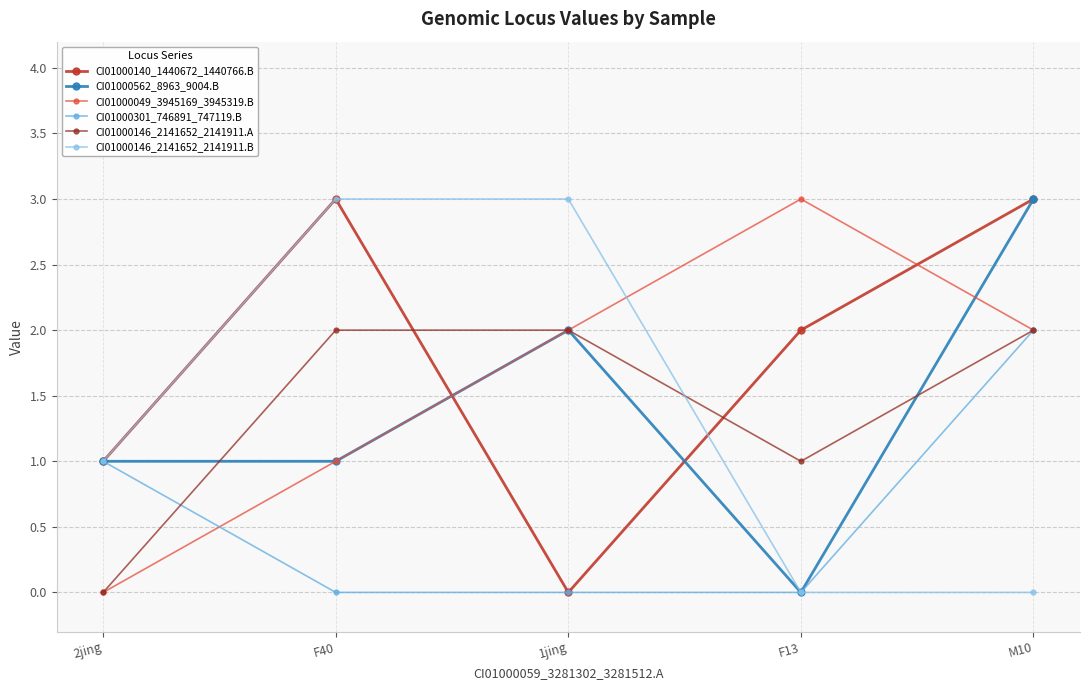

What is the sum of the CI01000146_2141652_2141911.A values at 2jing and F40?

2